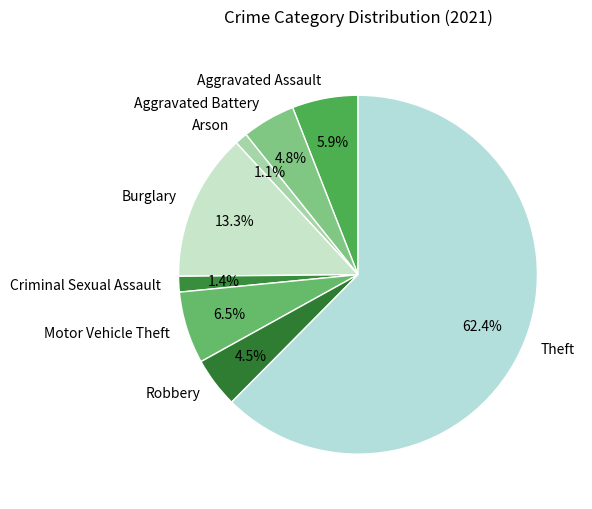

Is there any slice that represents more than half of the pie?

Yes